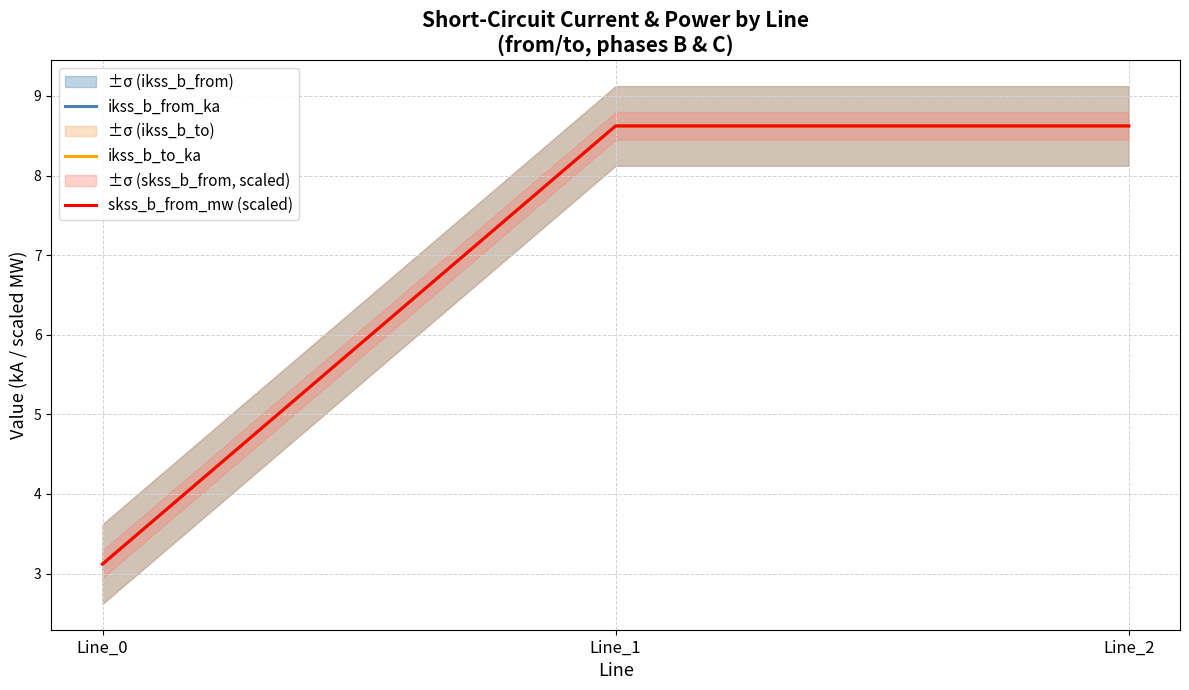

Which category has the highest value in the ikss_b_to_ka series?

Line_1